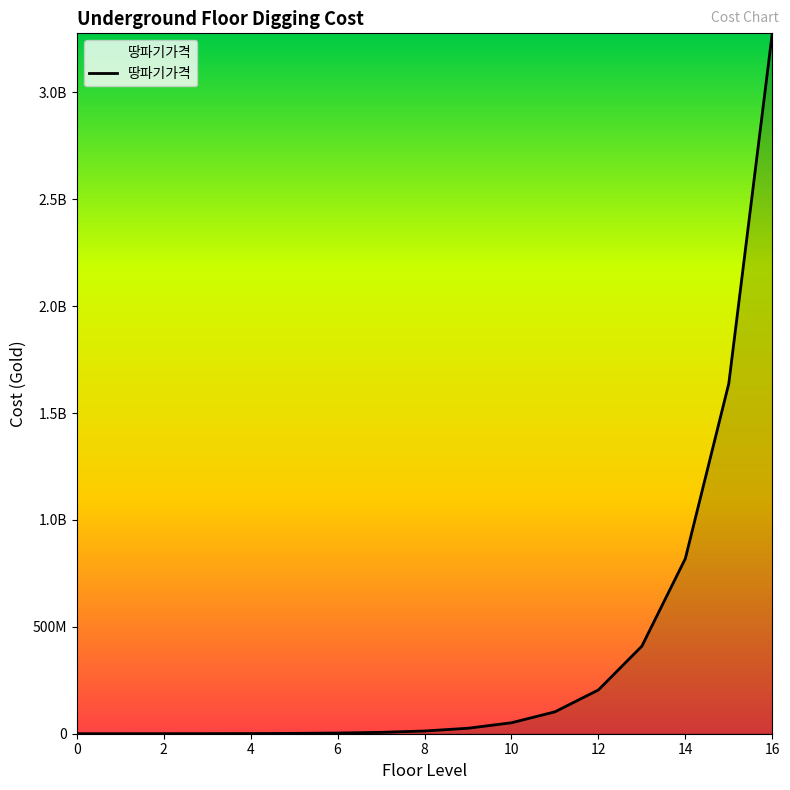

At which label does the data first exceed 12800000?

9